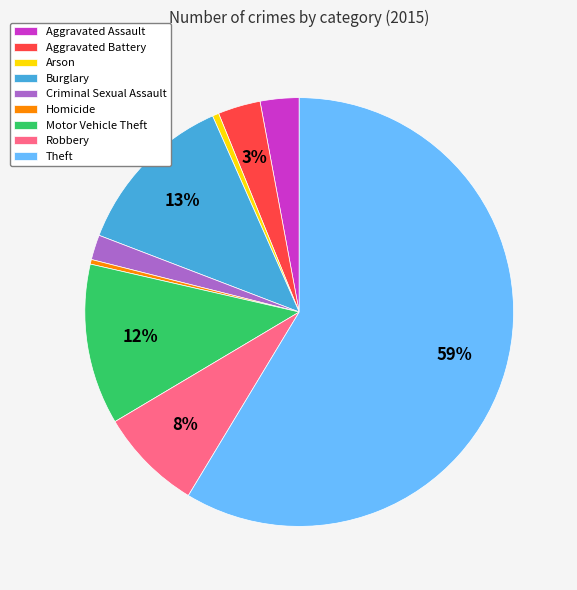

The Homicide slice represents 0% of the pie. True or false?

True